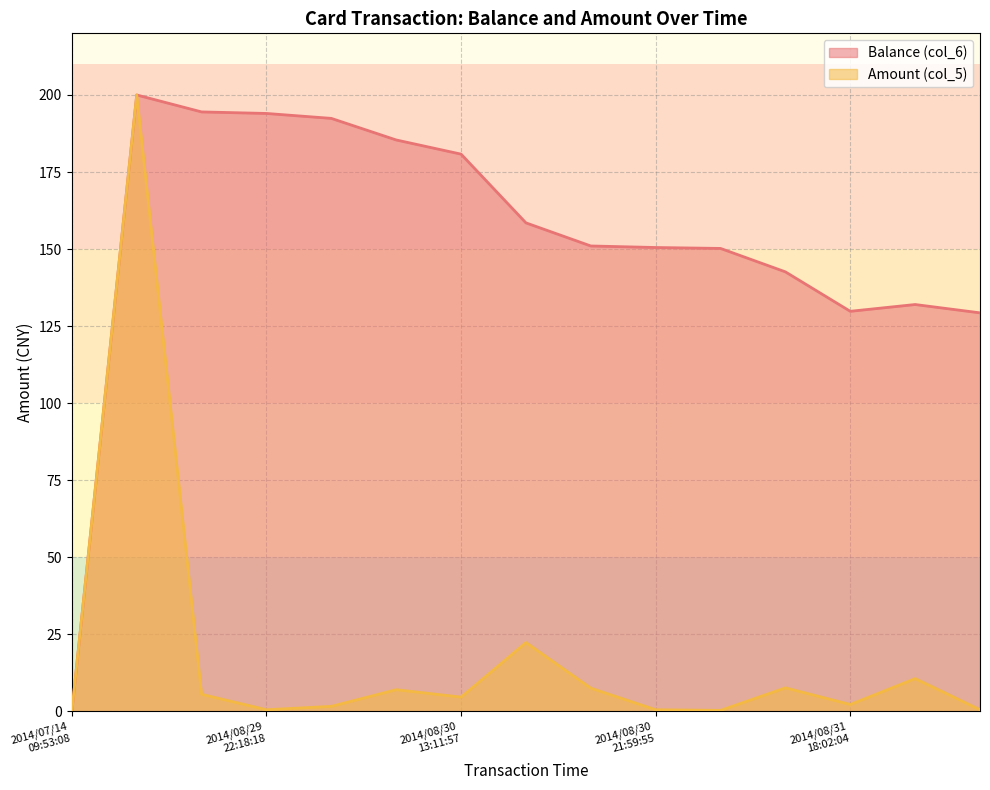

Does the chart display data point markers on the line(s)?

No